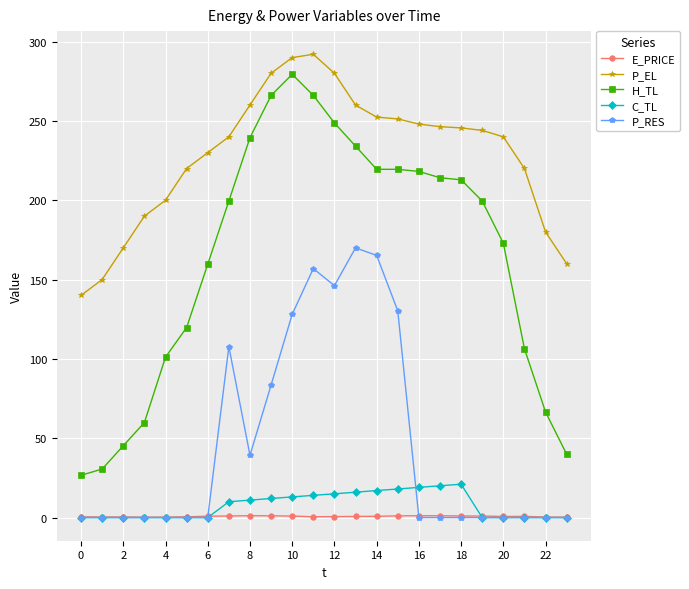

In C_TL, how many points are higher than both neighbors (excluding endpoints)?

1